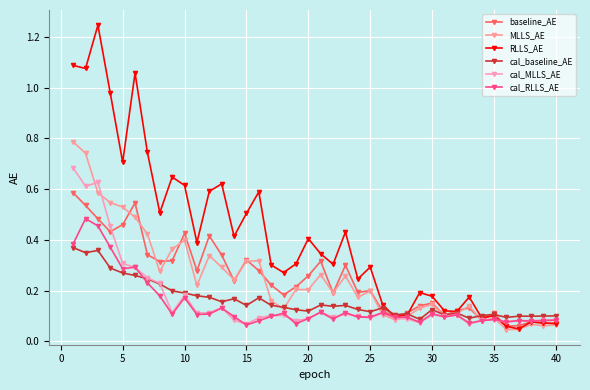

How many series are shown in this chart?

6